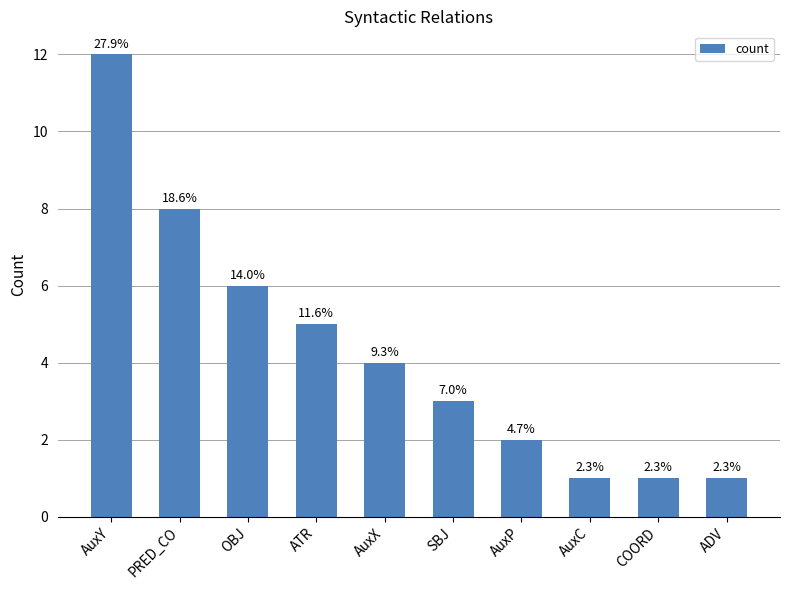

Are the bars horizontal?

No